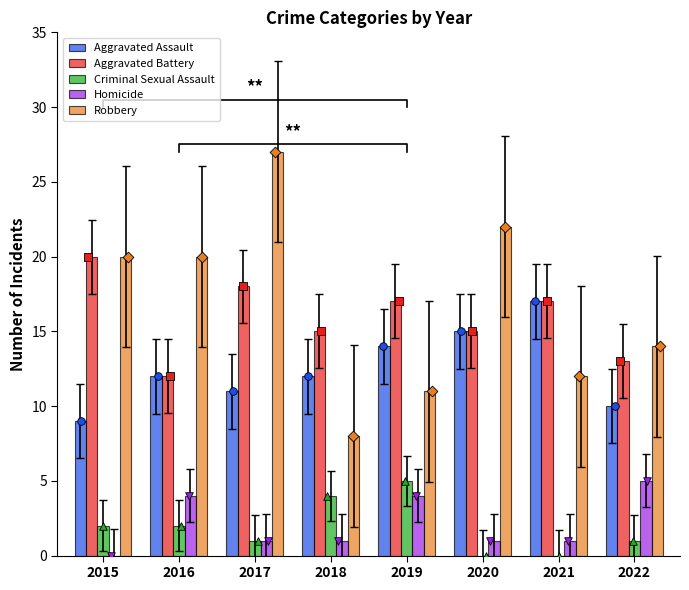

Which series has the widest spread of Y values?

Robbery